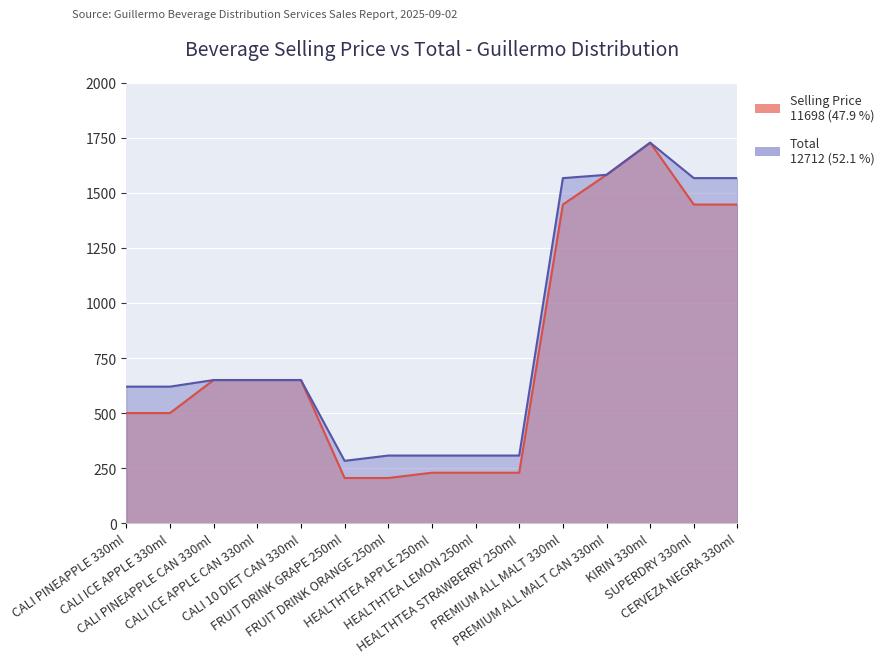

Which series has the widest spread of values?

Selling Price